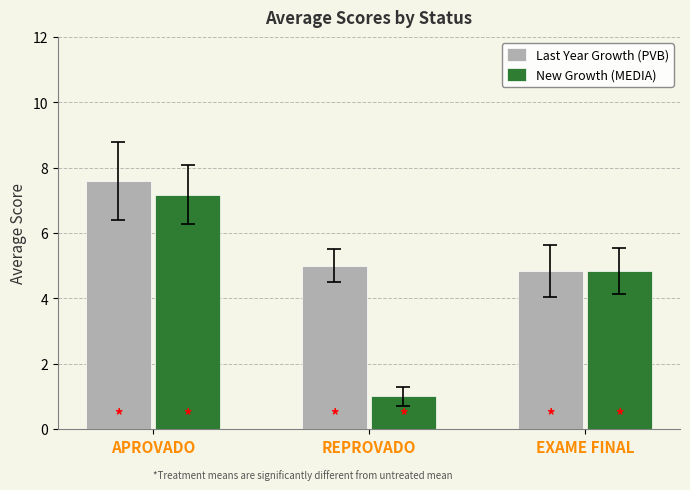

Rank the series by their maximum value, from highest to lowest.

Last Year Growth (PVB), New Growth (MEDIA)